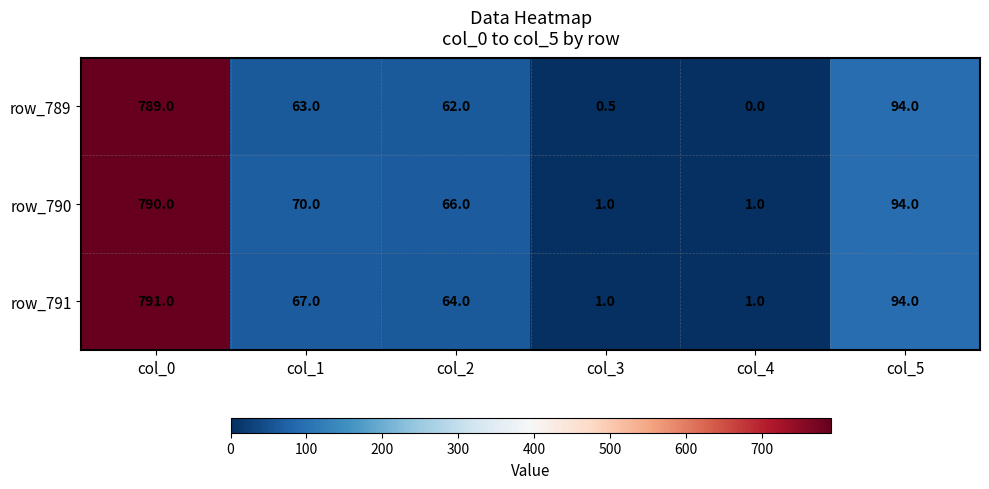

What is the highest value of the row_789 series?

789.0